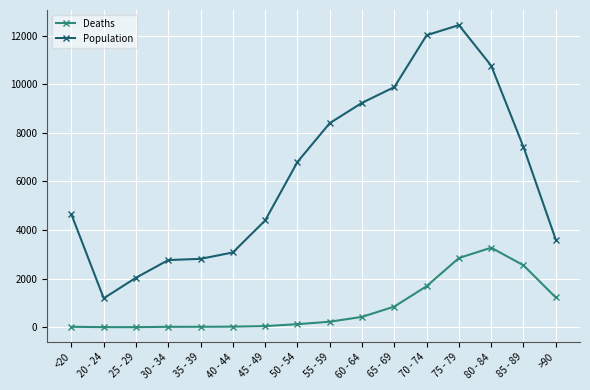

How many lines are shown in the chart?

2